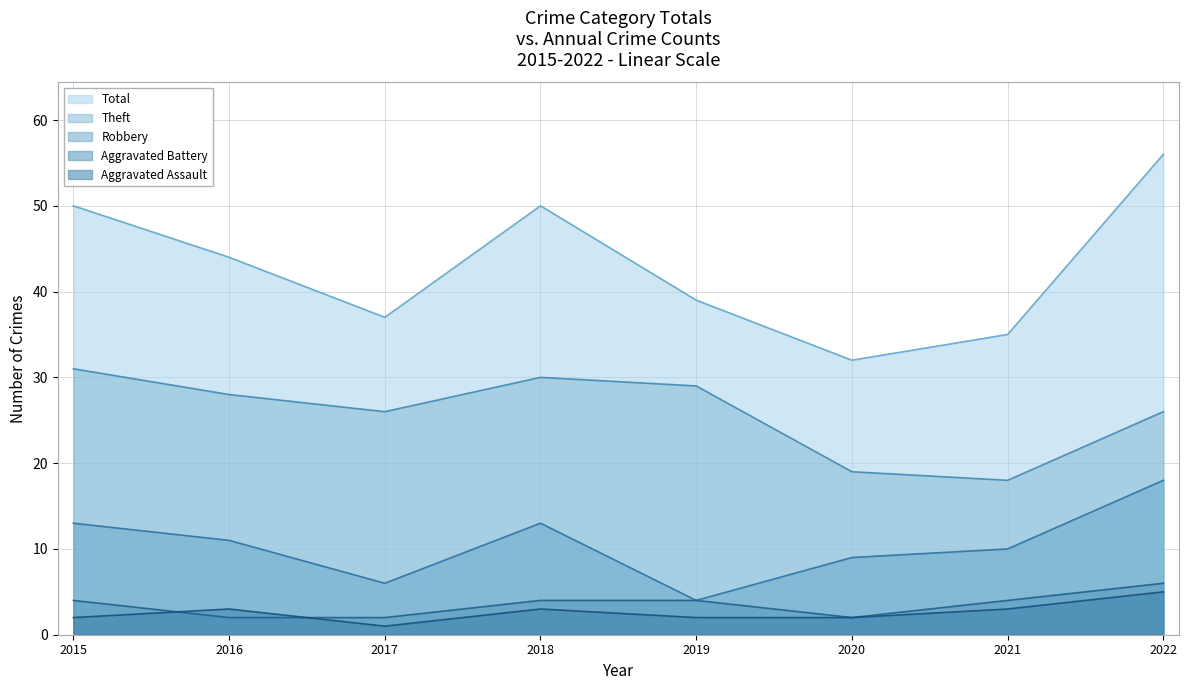

What are all the series names shown in the legend?

Total, Theft, Robbery, Aggravated Battery, Aggravated Assault